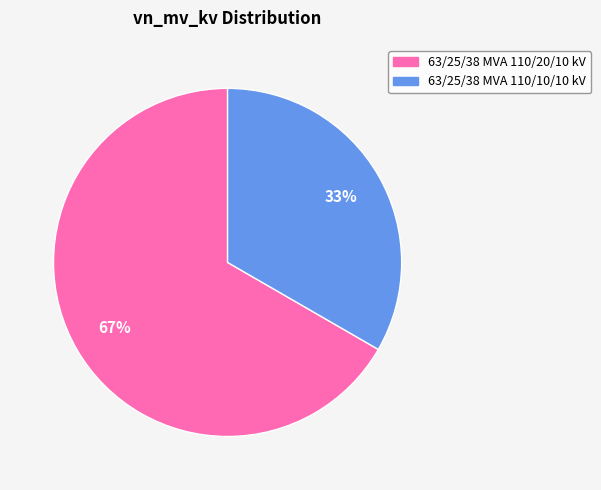

Rank the categories by value from highest to lowest.

63/25/38 MVA 110/20/10 kV, 63/25/38 MVA 110/10/10 kV